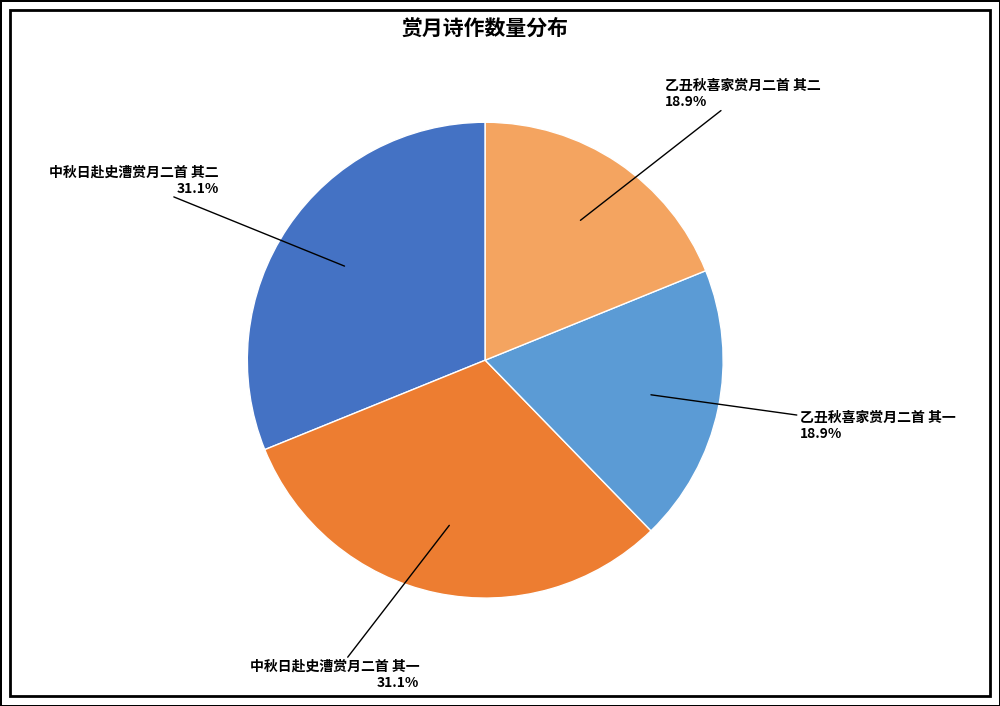

Is there a majority slice in this chart?

No